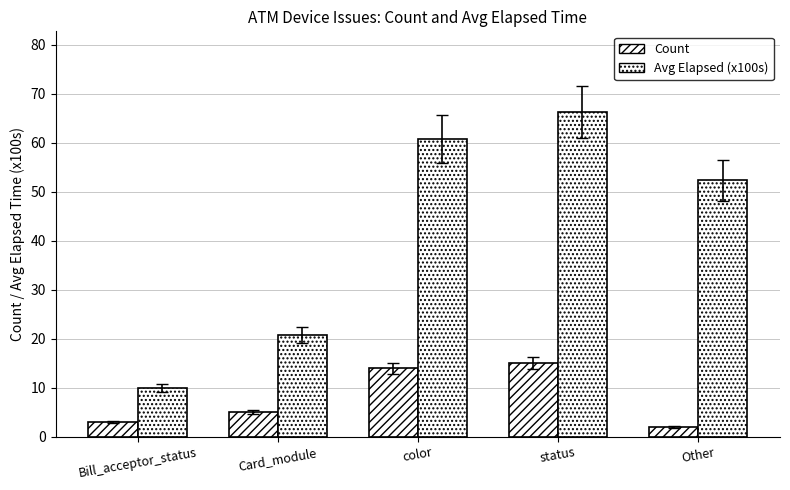

Is the value of Avg Elapsed (x100s) at Bill_acceptor_status greater than the value of Count at status?

No